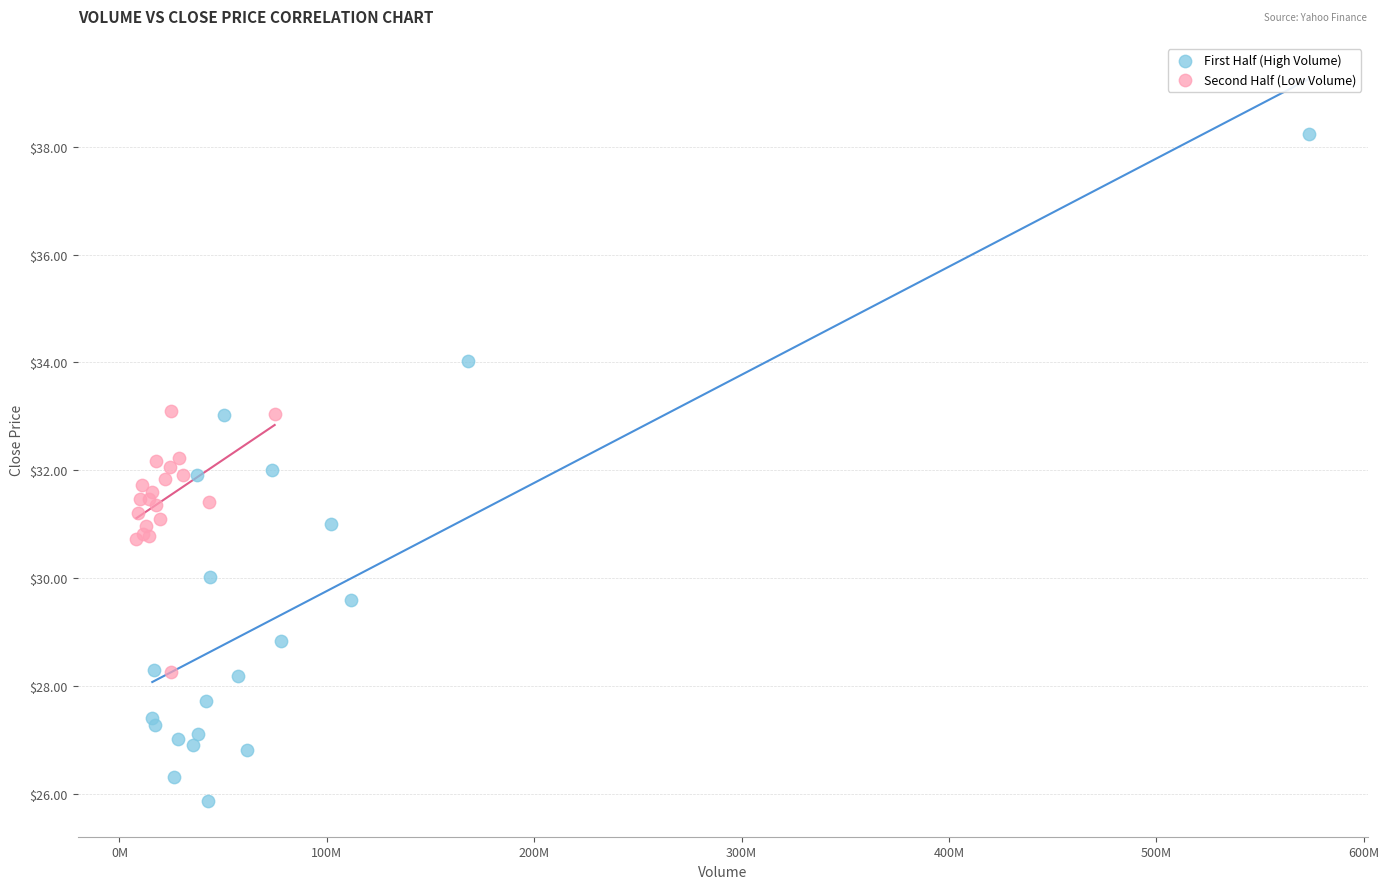

Which series contains the highest Y value?

First Half (High Volume)